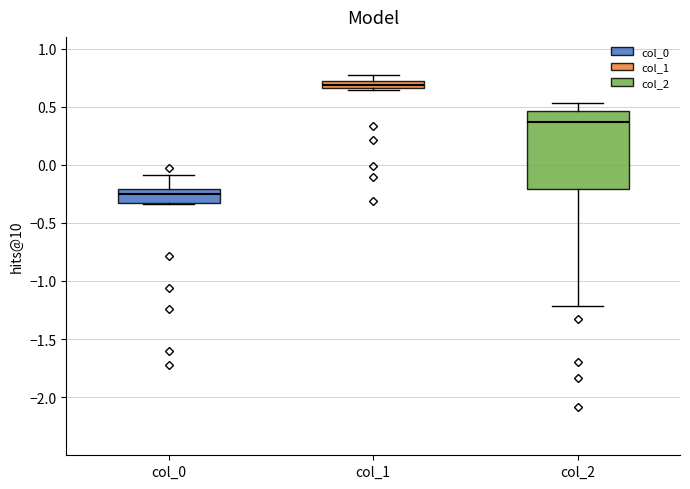

Which box is the tallest, from its lower edge to its upper edge?

col_2